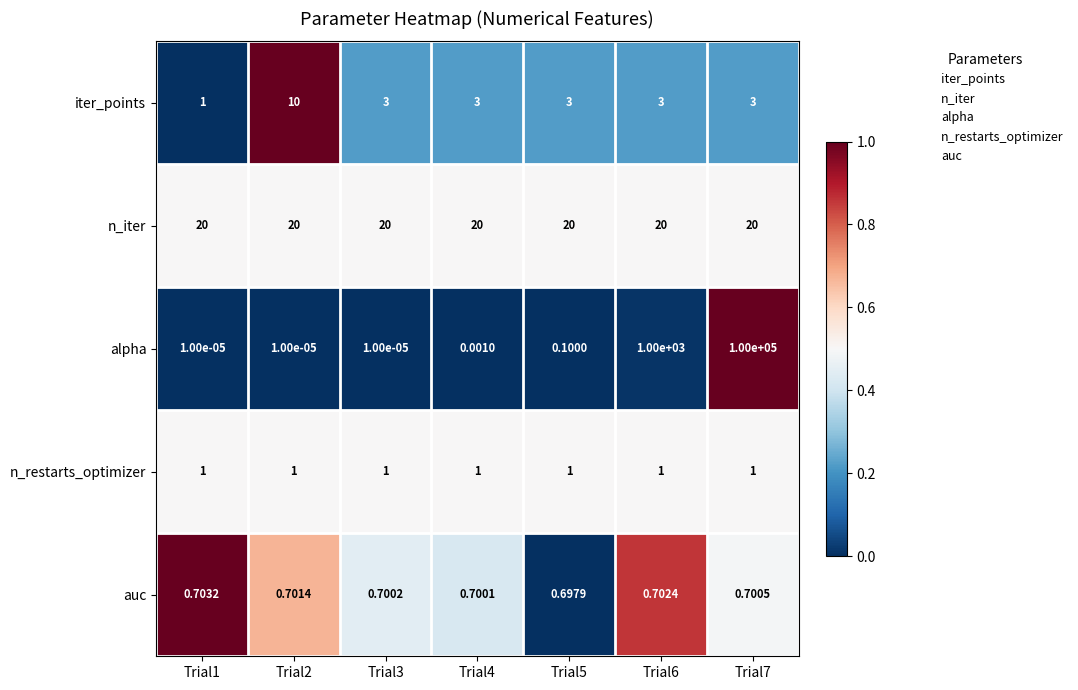

At Trial2, list the series in order from largest to smallest.

n_iter, iter_points, n_restarts_optimizer, auc, alpha